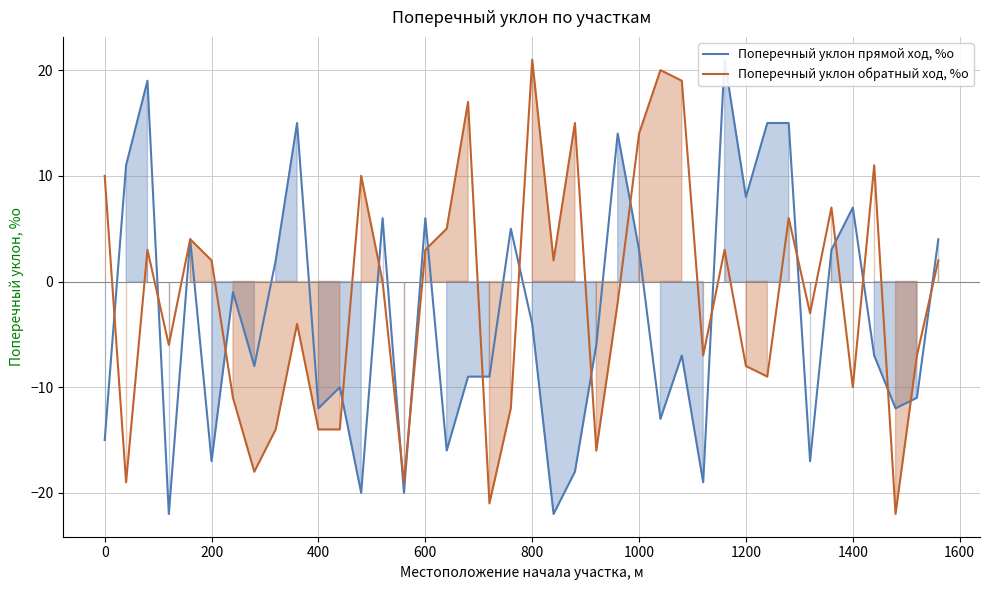

What is the lowest value of the Поперечный уклон обратный ход, %о series?

-22